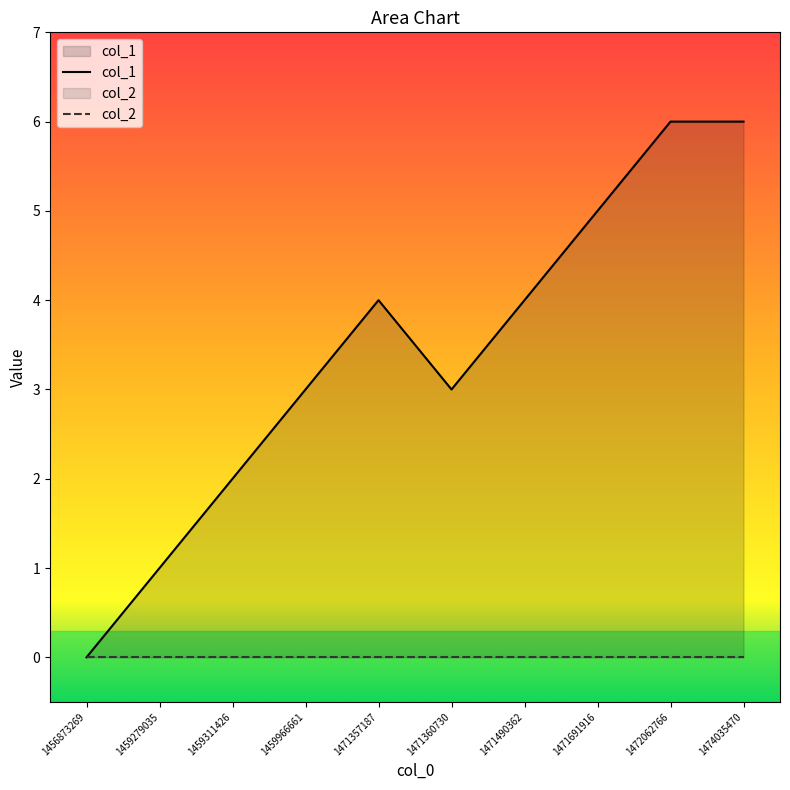

Rank the categories by value from lowest to highest.

1456873269, 1459279035, 1459311426, 1459966661, 1471360730, 1471357187, 1471490362, 1471691916, 1472062766, 1474035470